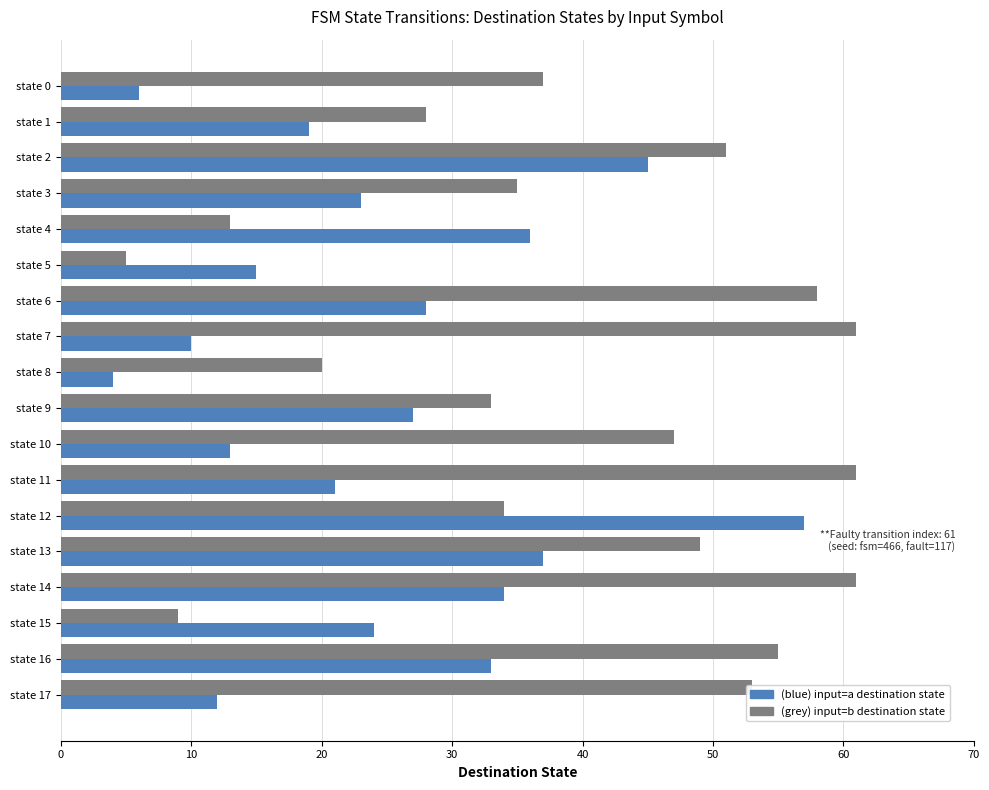

Count the number of data series in this chart.

2